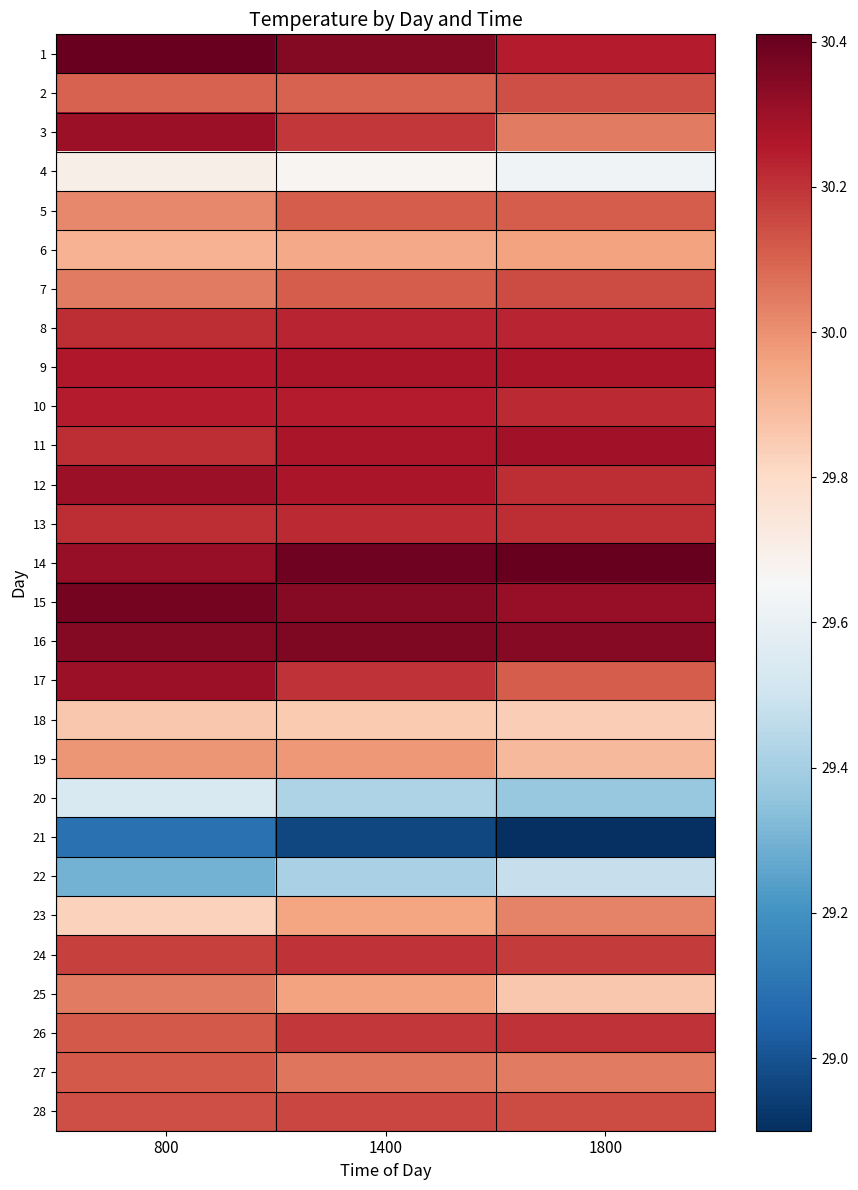

List the series in order of their peak value, lowest first.

21, 22, 20, 4, 18, 6, 19, 23, 25, 5, 27, 2, 7, 28, 24, 26, 13, 8, 10, 9, 11, 3, 12, 17, 16, 15, 1, 14